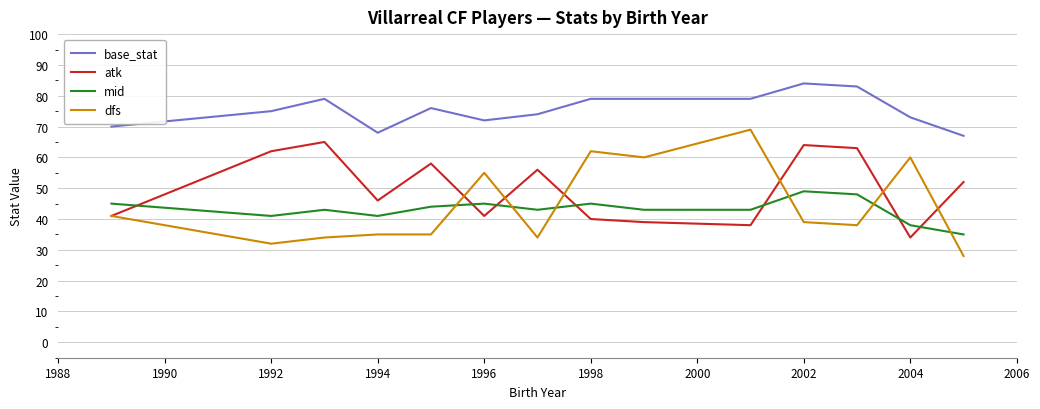

What is the minimum value shown in the chart?

28